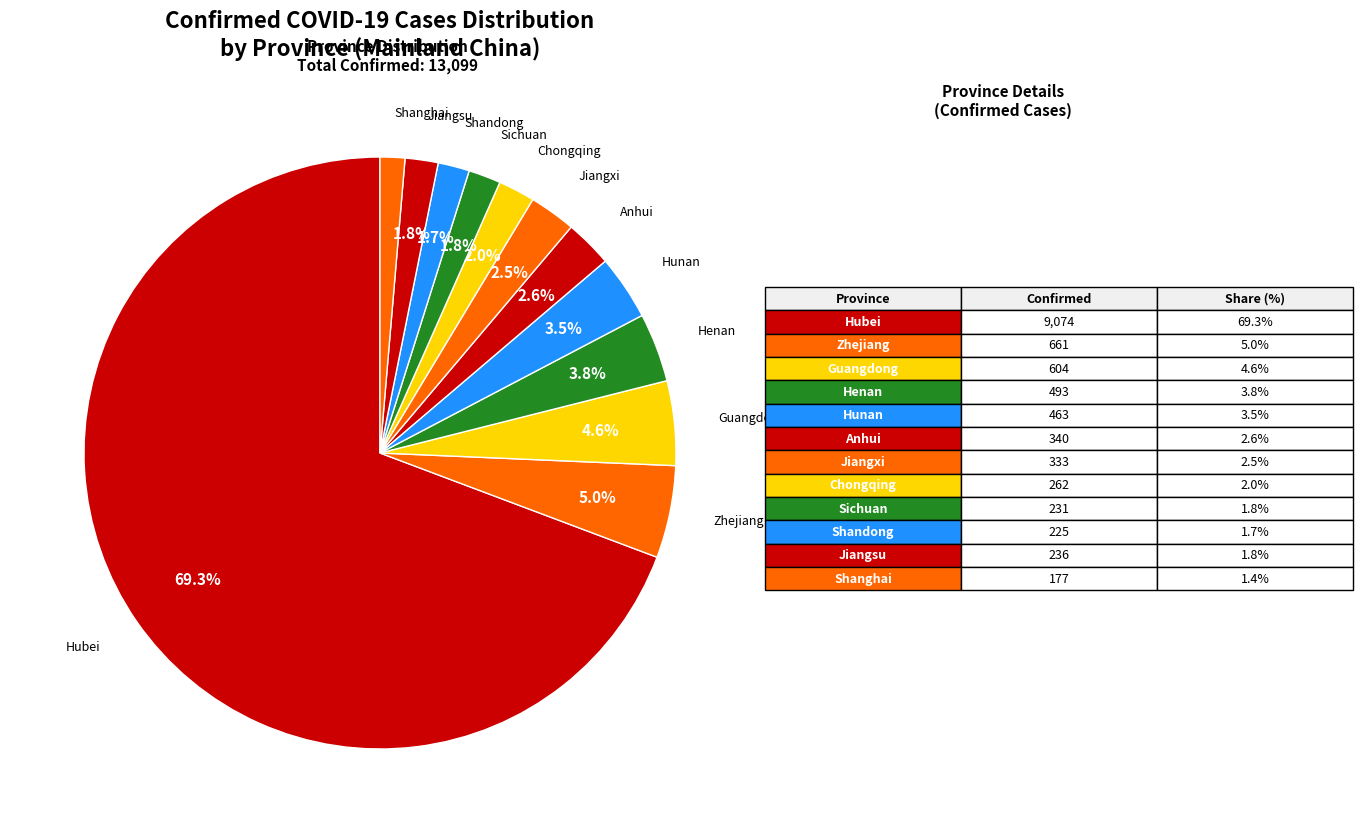

Is Hubei the majority of the pie?

Yes